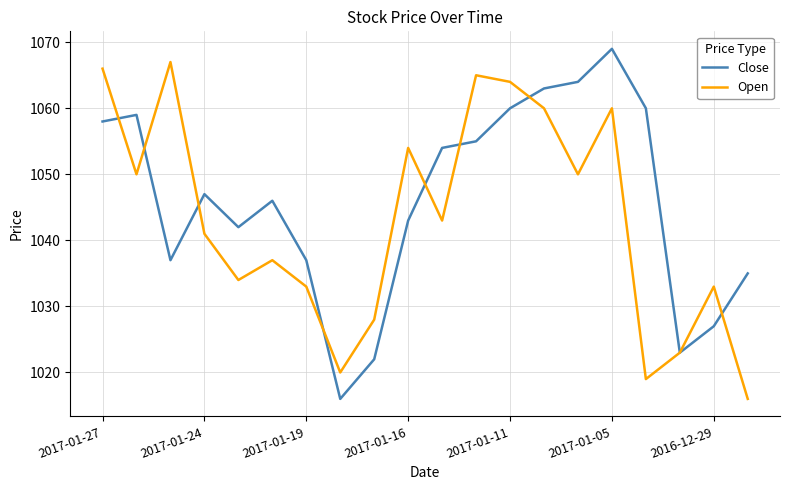

What is the highest value of the Close series?

1069